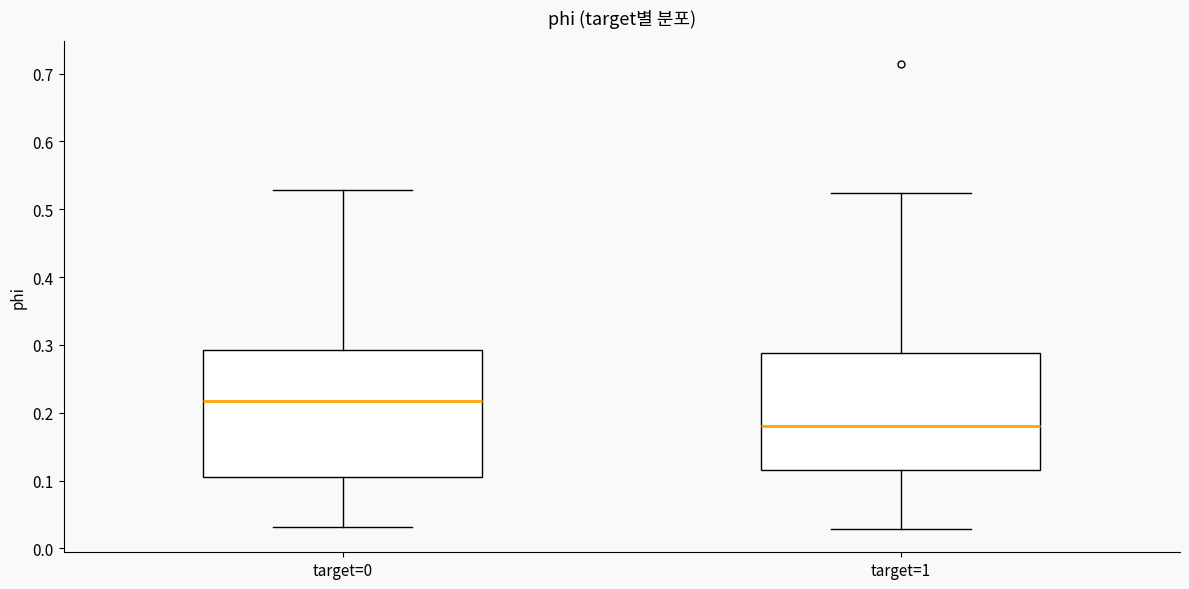

Comparing the boxes themselves (not the whiskers), which one is the tallest?

target=0